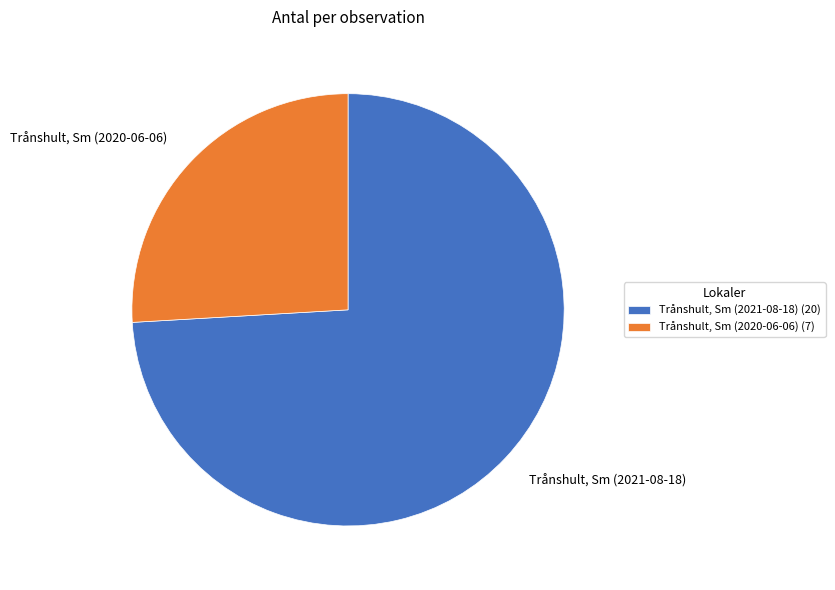

Approximately how many times larger is the value at Trånshult, Sm (2021-08-18) compared to Trånshult, Sm (2020-06-06)?

2.9